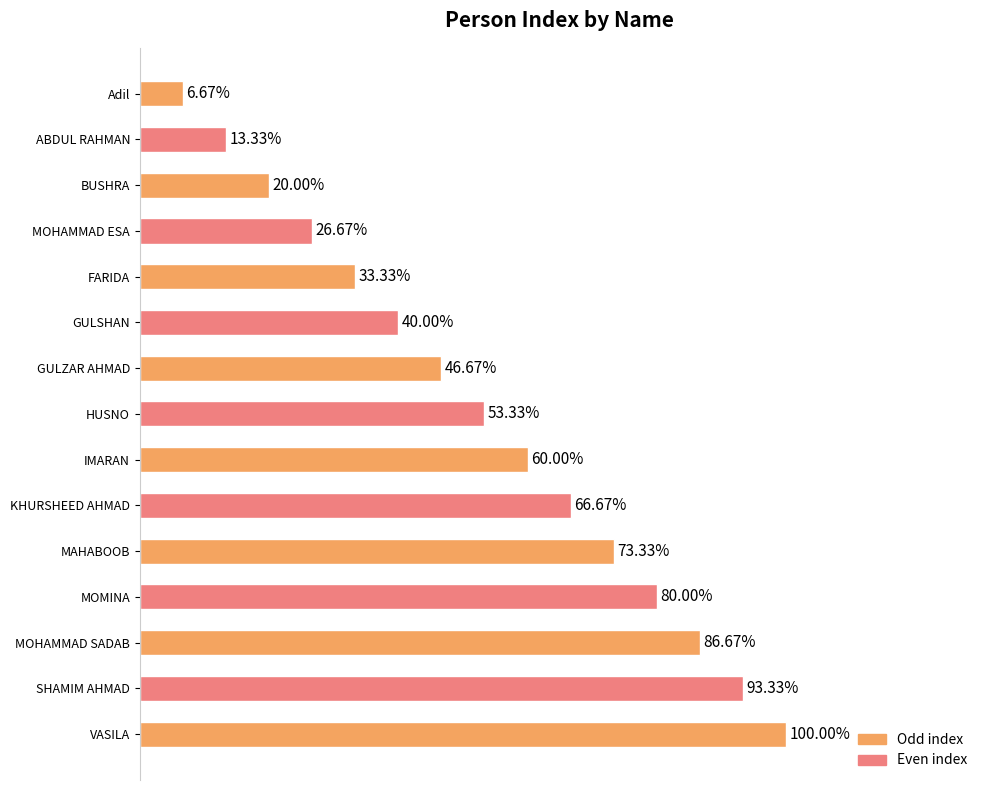

Does the chart contain any negative values?

No